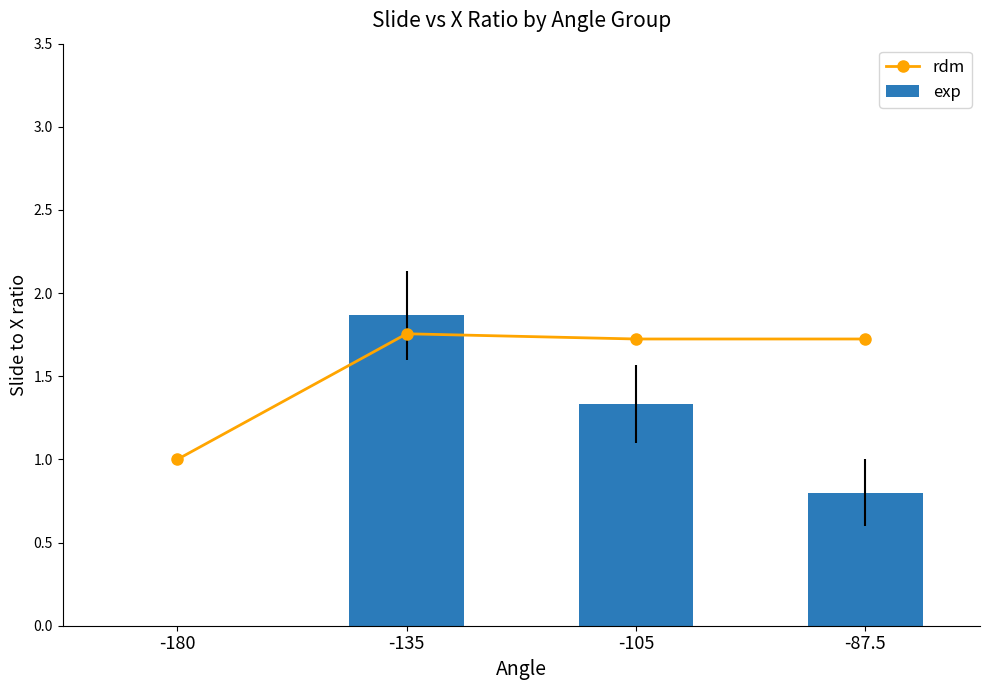

Is the value of exp at -180 greater than the value of rdm at -135?

No